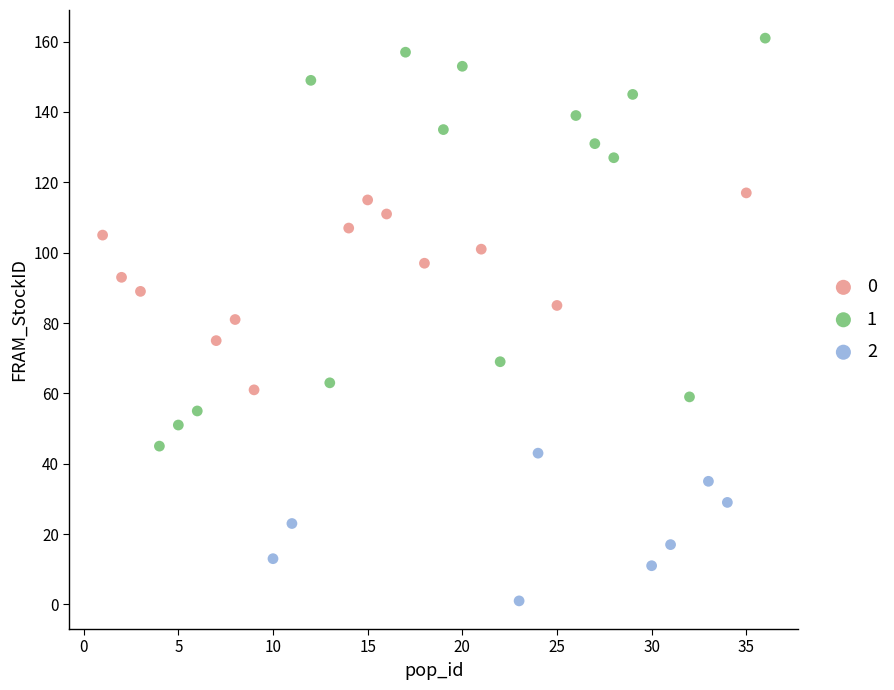

Which series reaches the maximum Y coordinate?

1